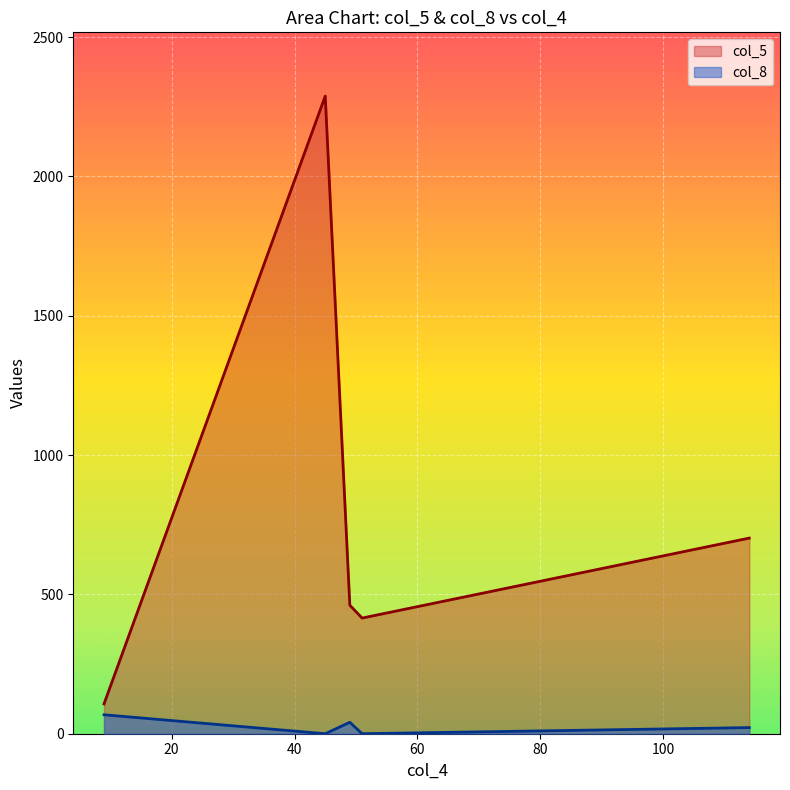

What is the greatest value displayed?

2288